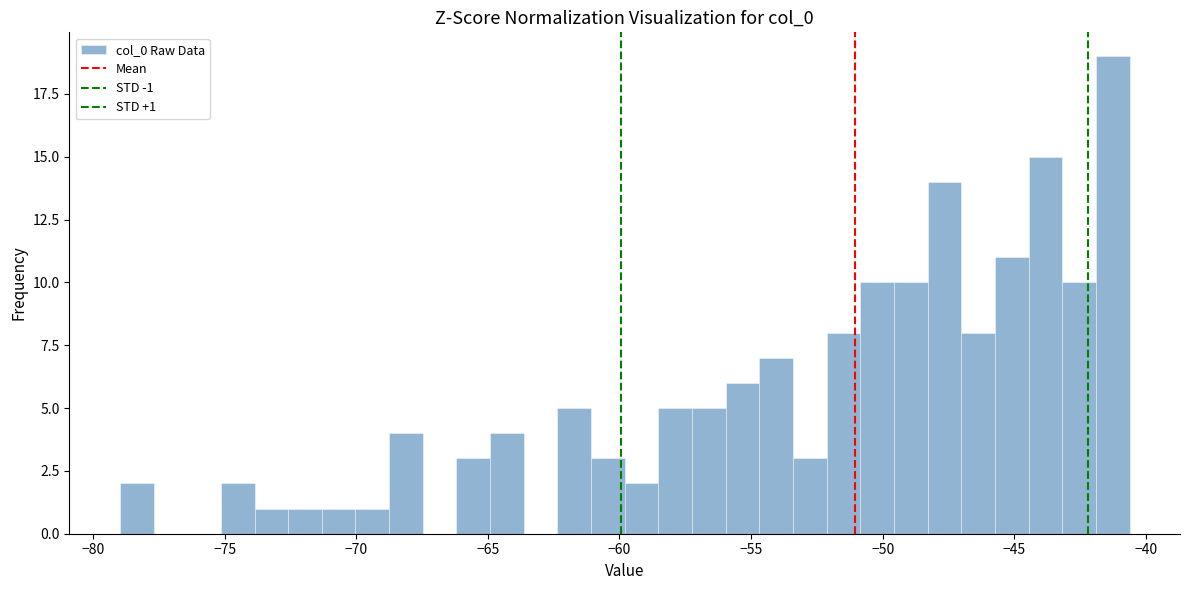

Read against the x-axis, roughly where is the centre of the tallest bar?

-41.5